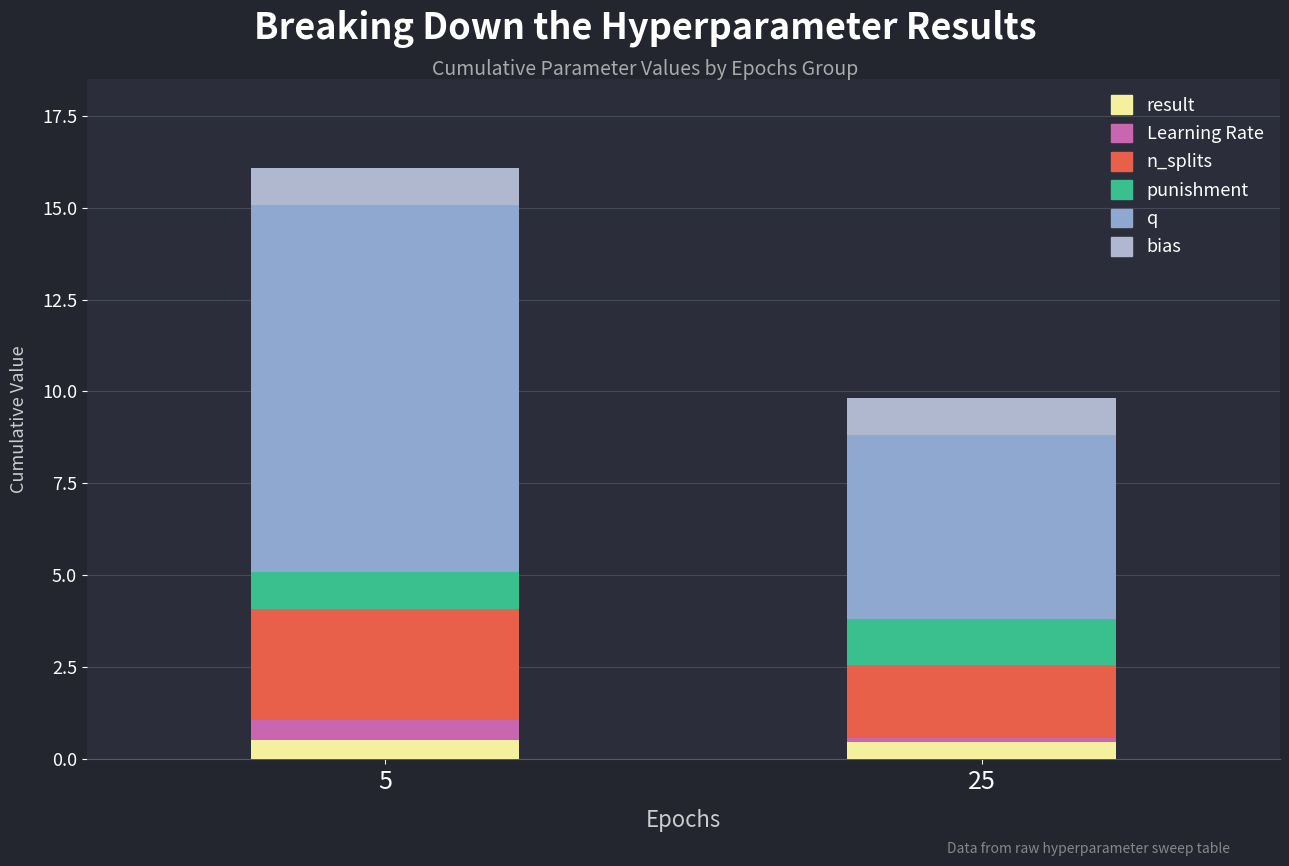

What are all the series names shown in the legend?

result, Learning Rate, n_splits, punishment, q, bias